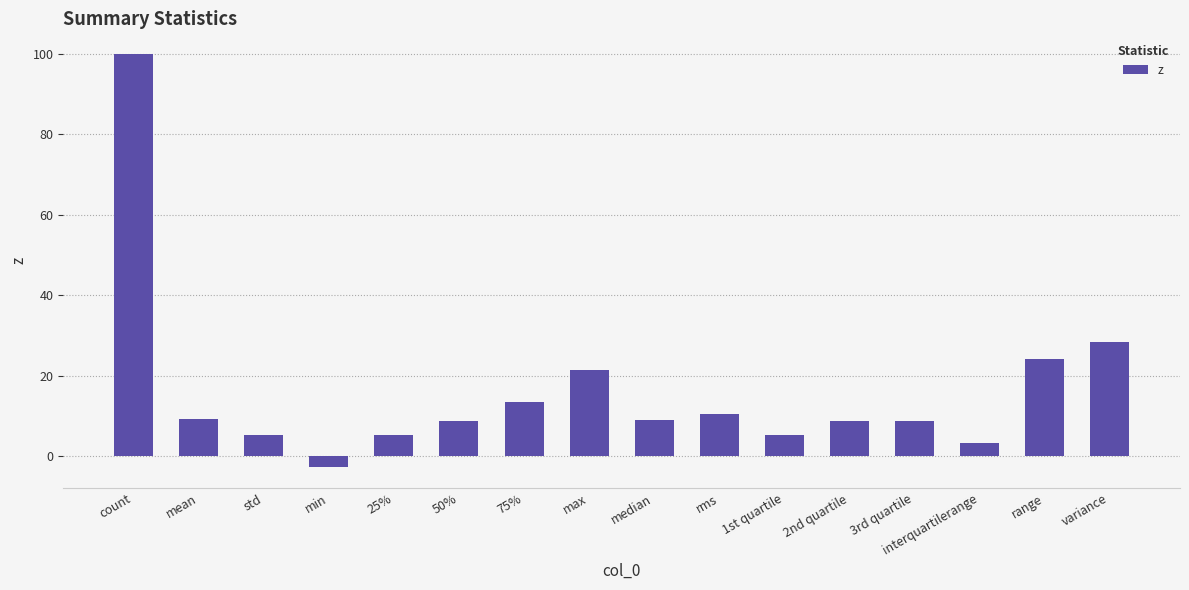

What is the change in value from 50% to rms?

+1.8